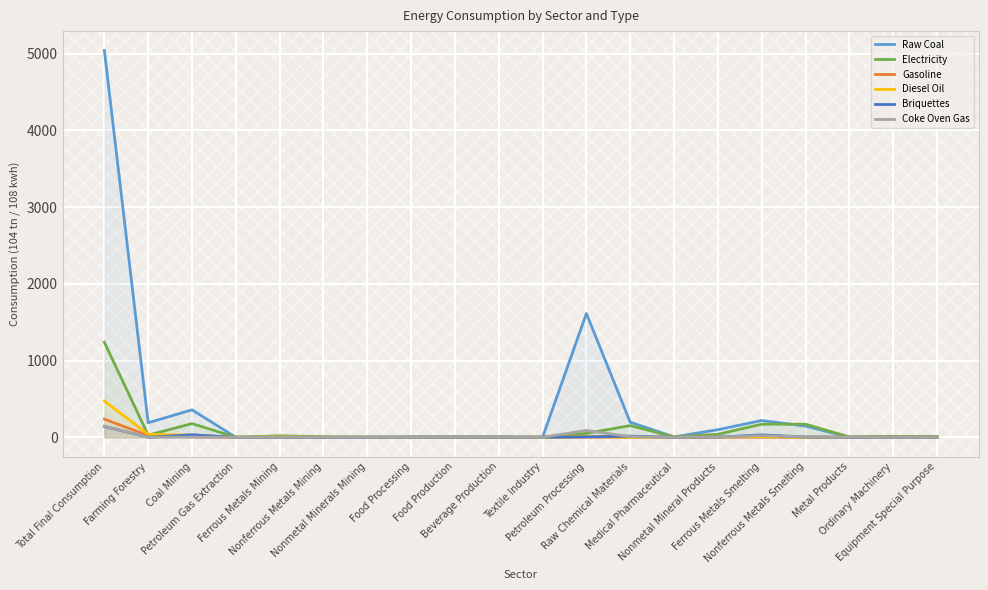

How many lines are shown in the chart?

6